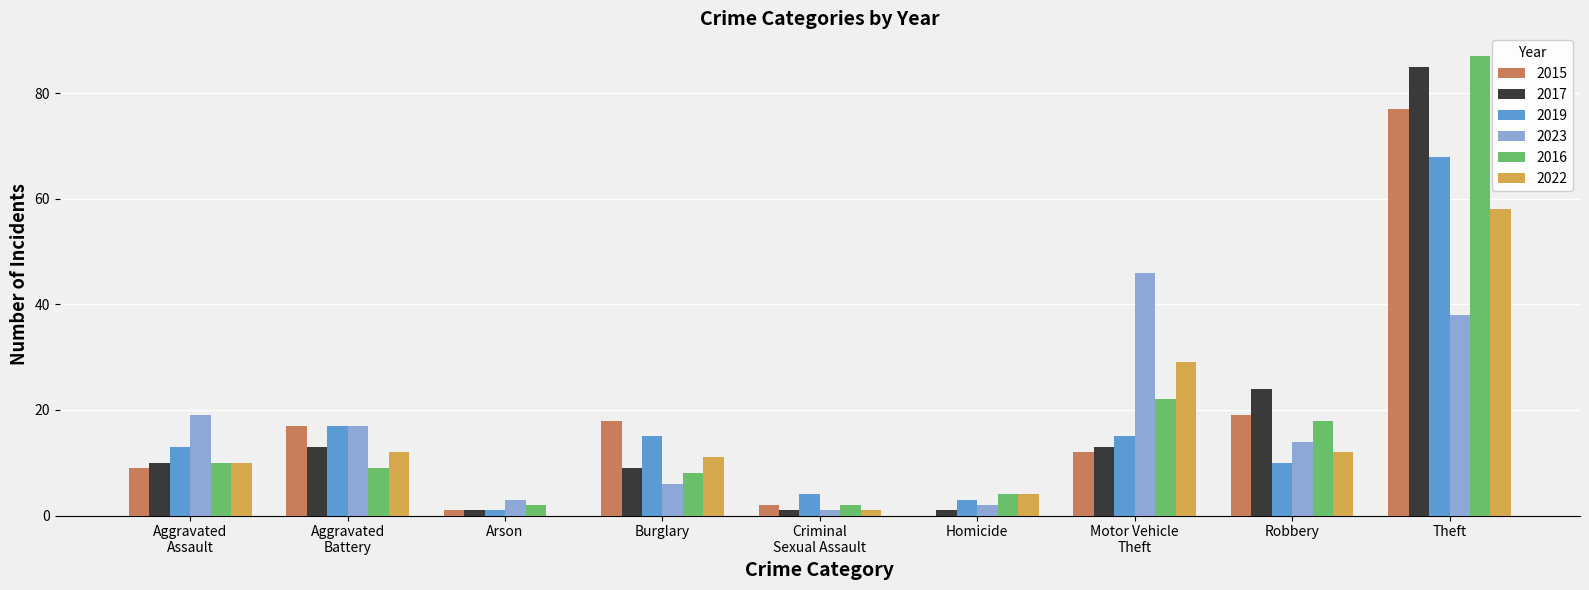

Which series has the largest range (max minus min)?

2016